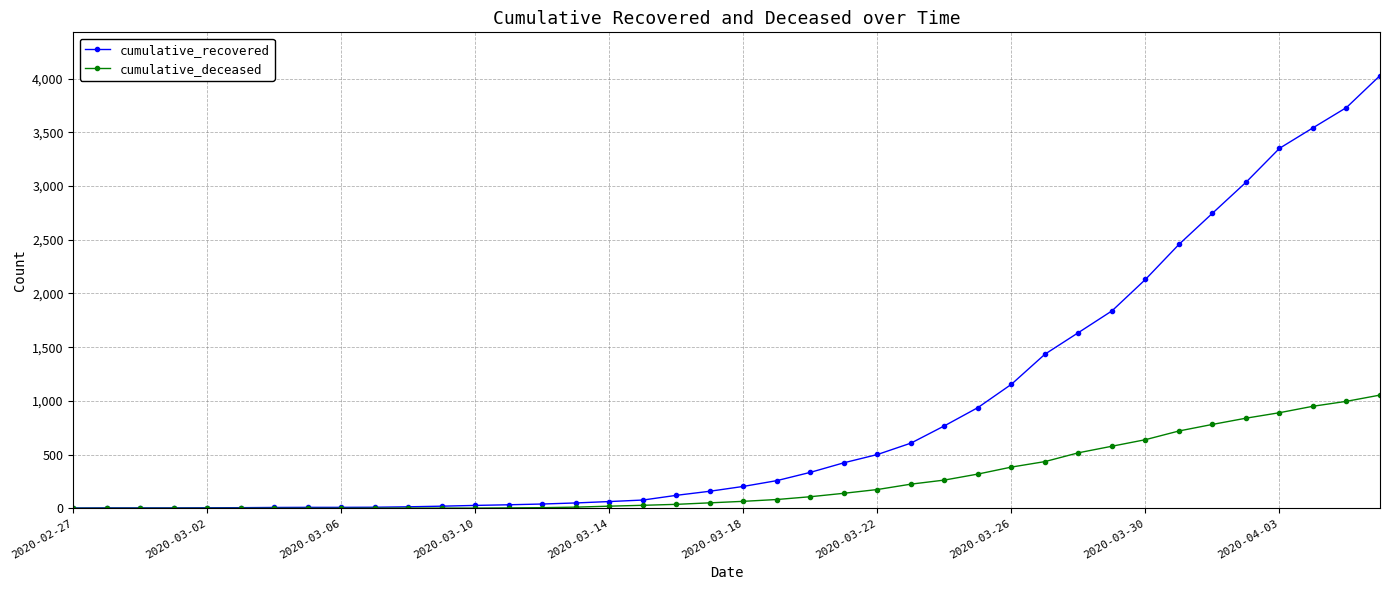

Which series has the largest total across all categories?

cumulative_recovered